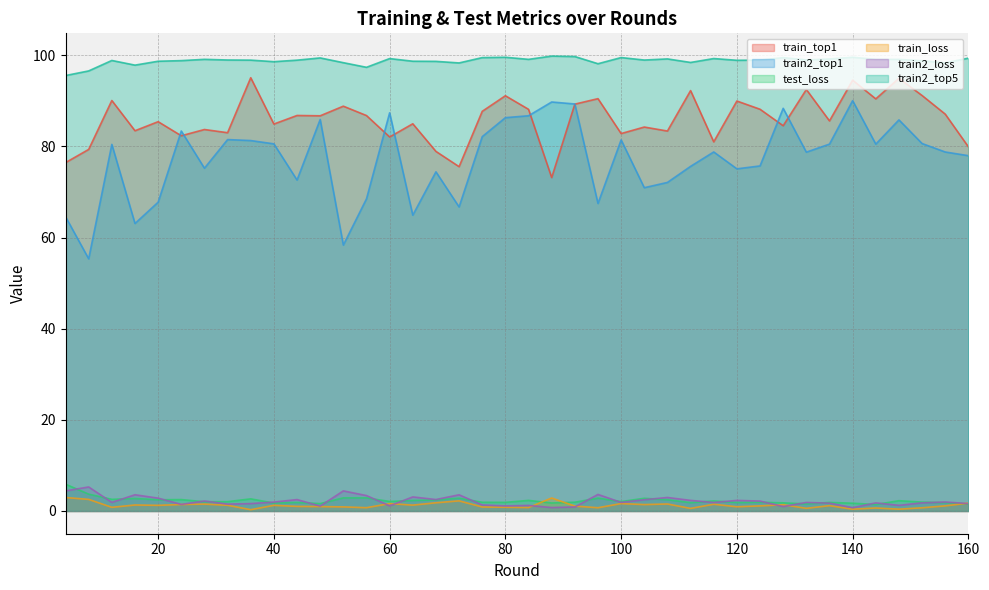

Reading left to right, list all the values displayed in this chart.

train_top1: 76.5	79.4	90.1	83.5	85.4	82.4	83.7	83.0	95.1	84.9	86.8	86.7	88.9	86.8	82.1	85.0	78.9	75.6	87.7	91.1	88.2	73.2	89.3	90.5	82.8	84.3	83.4	92.3	81.0	90.0	88.2	84.6	92.5	85.6	94.6	90.5	95.0	91.2	87.1	79.9
train2_top1: 64.6	55.3	80.5	63.1	67.8	83.4	75.2	81.5	81.3	80.6	72.6	85.9	58.4	68.5	87.4	64.9	74.4	66.7	82.2	86.3	86.7	89.8	89.3	67.5	81.5	71.0	72.1	75.6	78.8	75.1	75.7	88.4	78.8	80.5	90.1	80.5	85.8	80.7	78.8	78.0
test_loss: 5.9	3.7	2.6	2.7	2.5	2.5	2.0	2.0	2.7	1.7	1.9	1.6	2.9	2.9	2.1	2.3	2.4	2.8	1.9	1.9	2.3	1.8	1.9	2.8	2.1	2.8	2.5	1.8	2.2	1.9	1.9	1.8	1.6	1.9	1.7	1.4	2.3	1.9	1.8	1.6
train_loss: 3.0	2.5	0.8	1.3	1.2	1.4	1.5	1.3	0.3	1.2	1.0	1.0	0.9	0.7	1.6	1.3	1.8	2.2	0.9	0.8	0.8	2.8	1.1	0.7	1.6	1.4	1.5	0.6	1.5	0.9	1.1	1.4	0.6	1.2	0.4	0.7	0.4	0.7	1.1	1.7
train2_loss: 4.4	5.3	1.9	3.6	2.8	1.4	2.2	1.5	1.6	2.0	2.5	1.1	4.4	3.4	1.1	3.1	2.5	3.6	1.3	1.1	1.2	0.8	0.9	3.6	1.9	2.5	3.0	2.3	1.9	2.3	2.2	1.0	1.9	1.7	0.7	1.8	1.2	1.8	2.0	1.6
train2_top5: 95.6	96.6	98.9	97.9	98.7	98.8	99.1	99.0	99.0	98.6	99.0	99.4	98.4	97.4	99.3	98.7	98.7	98.3	99.5	99.6	99.1	99.8	99.7	98.2	99.5	99.0	99.2	98.4	99.3	98.9	99.0	99.5	99.0	99.2	99.6	99.1	99.1	98.8	98.4	99.4